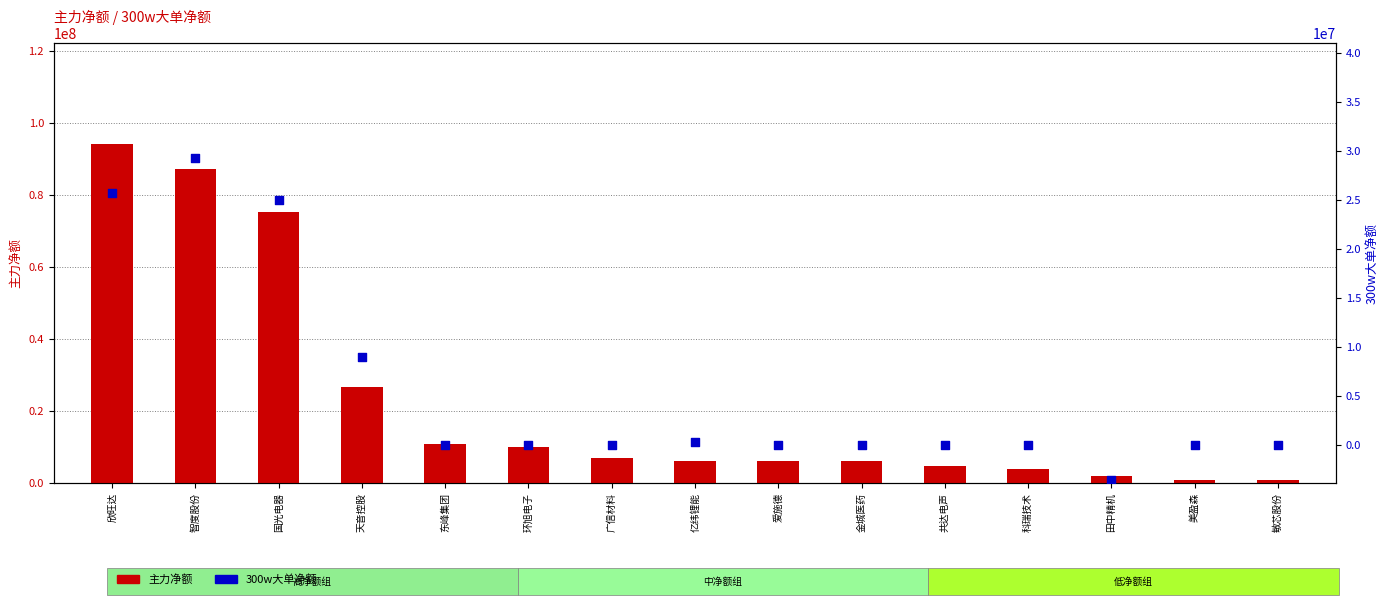

Which series has the largest Y range (max minus min)?

主力净额